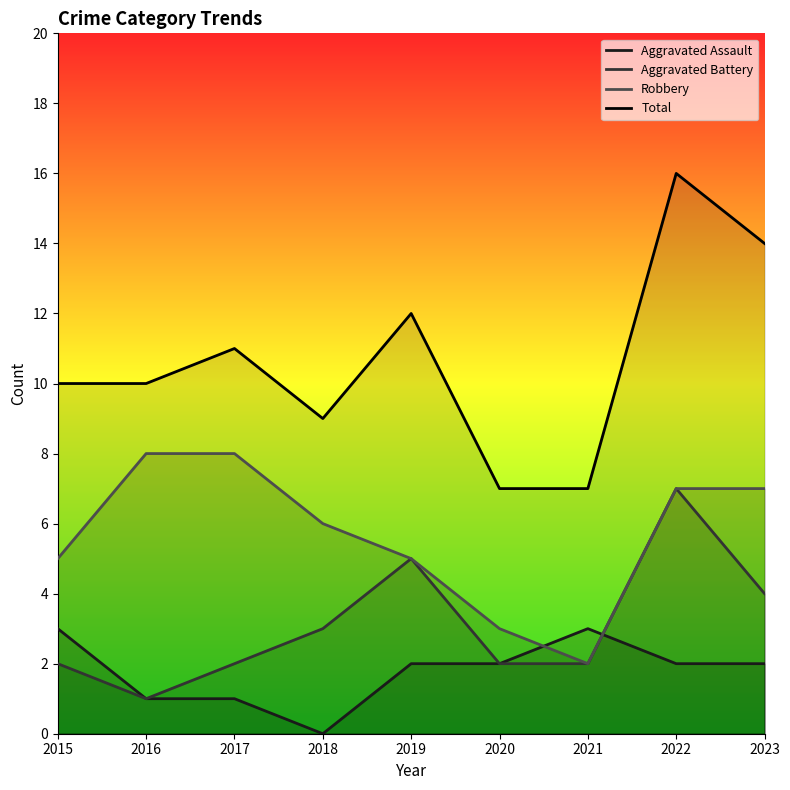

True or false: Robbery and Total cross at least once.

False